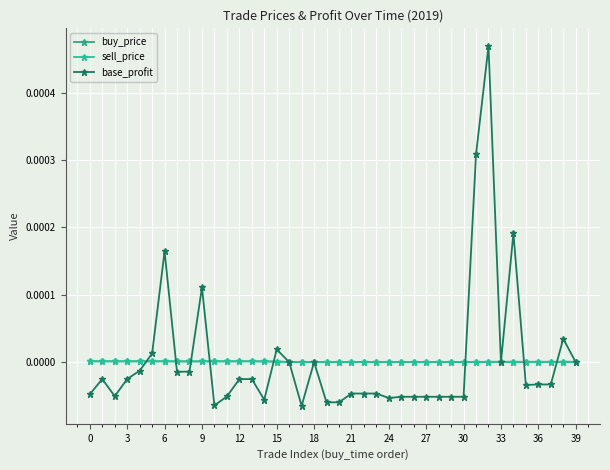

Which series has the largest total across all categories?

base_profit